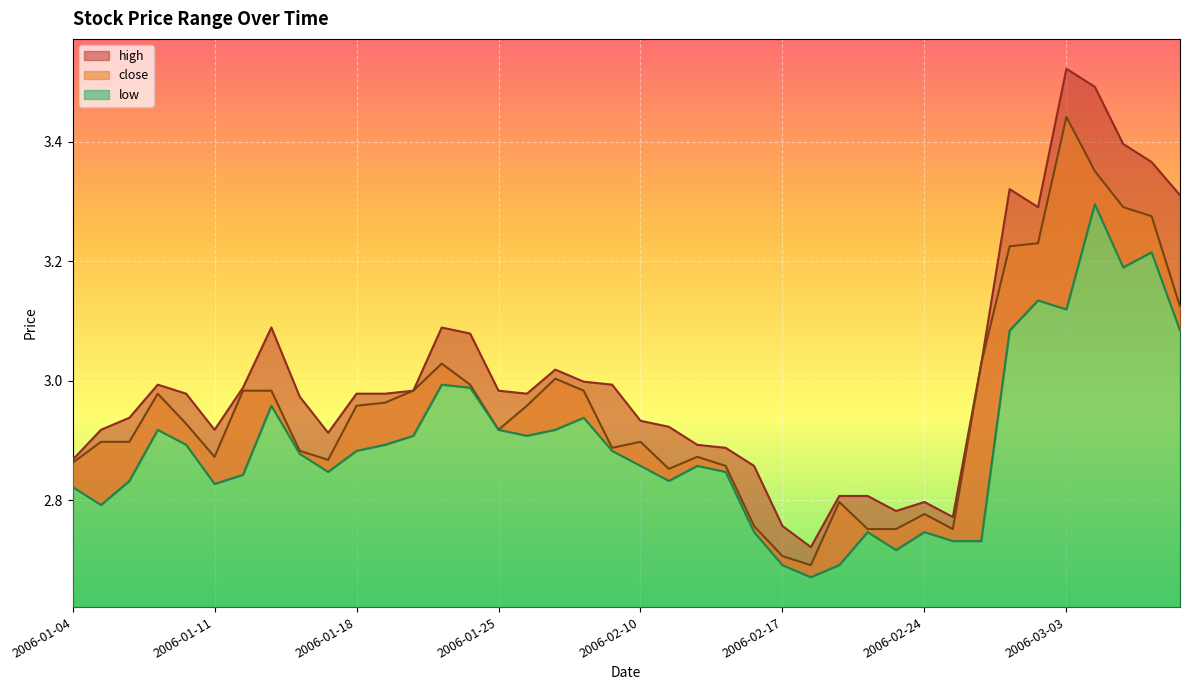

Reading left to right, transcribe all the data shown in this chart.

close: 2006-01-04=2.9	2006-01-05=2.9	2006-01-06=2.9	2006-01-09=3.0	2006-01-10=2.9	2006-01-11=2.9	2006-01-12=3.0	2006-01-13=3.0	2006-01-16=2.9	2006-01-17=2.9	2006-01-18=3.0	2006-01-19=3.0	2006-01-20=3.0	2006-01-23=3.0	2006-01-24=3.0	2006-01-25=2.9	2006-02-06=3.0	2006-02-07=3.0	2006-02-08=3.0	2006-02-09=2.9	2006-02-10=2.9	2006-02-13=2.9	2006-02-14=2.9	2006-02-15=2.9	2006-02-16=2.8	2006-02-17=2.7	2006-02-20=2.7	2006-02-21=2.8	2006-02-22=2.8	2006-02-23=2.8	2006-02-24=2.8	2006-02-27=2.8	2006-02-28=3.0	2006-03-01=3.2	2006-03-02=3.2	2006-03-03=3.4	2006-03-06=3.4	2006-03-07=3.3	2006-03-08=3.3	2006-03-09=3.1
high: 2006-01-04=2.9	2006-01-05=2.9	2006-01-06=2.9	2006-01-09=3.0	2006-01-10=3.0	2006-01-11=2.9	2006-01-12=3.0	2006-01-13=3.1	2006-01-16=3.0	2006-01-17=2.9	2006-01-18=3.0	2006-01-19=3.0	2006-01-20=3.0	2006-01-23=3.1	2006-01-24=3.1	2006-01-25=3.0	2006-02-06=3.0	2006-02-07=3.0	2006-02-08=3.0	2006-02-09=3.0	2006-02-10=2.9	2006-02-13=2.9	2006-02-14=2.9	2006-02-15=2.9	2006-02-16=2.9	2006-02-17=2.8	2006-02-20=2.7	2006-02-21=2.8	2006-02-22=2.8	2006-02-23=2.8	2006-02-24=2.8	2006-02-27=2.8	2006-02-28=3.0	2006-03-01=3.3	2006-03-02=3.3	2006-03-03=3.5	2006-03-06=3.5	2006-03-07=3.4	2006-03-08=3.4	2006-03-09=3.3
low: 2006-01-04=2.8	2006-01-05=2.8	2006-01-06=2.8	2006-01-09=2.9	2006-01-10=2.9	2006-01-11=2.8	2006-01-12=2.8	2006-01-13=3.0	2006-01-16=2.9	2006-01-17=2.8	2006-01-18=2.9	2006-01-19=2.9	2006-01-20=2.9	2006-01-23=3.0	2006-01-24=3.0	2006-01-25=2.9	2006-02-06=2.9	2006-02-07=2.9	2006-02-08=2.9	2006-02-09=2.9	2006-02-10=2.9	2006-02-13=2.8	2006-02-14=2.9	2006-02-15=2.8	2006-02-16=2.7	2006-02-17=2.7	2006-02-20=2.7	2006-02-21=2.7	2006-02-22=2.7	2006-02-23=2.7	2006-02-24=2.7	2006-02-27=2.7	2006-02-28=2.7	2006-03-01=3.1	2006-03-02=3.1	2006-03-03=3.1	2006-03-06=3.3	2006-03-07=3.2	2006-03-08=3.2	2006-03-09=3.1